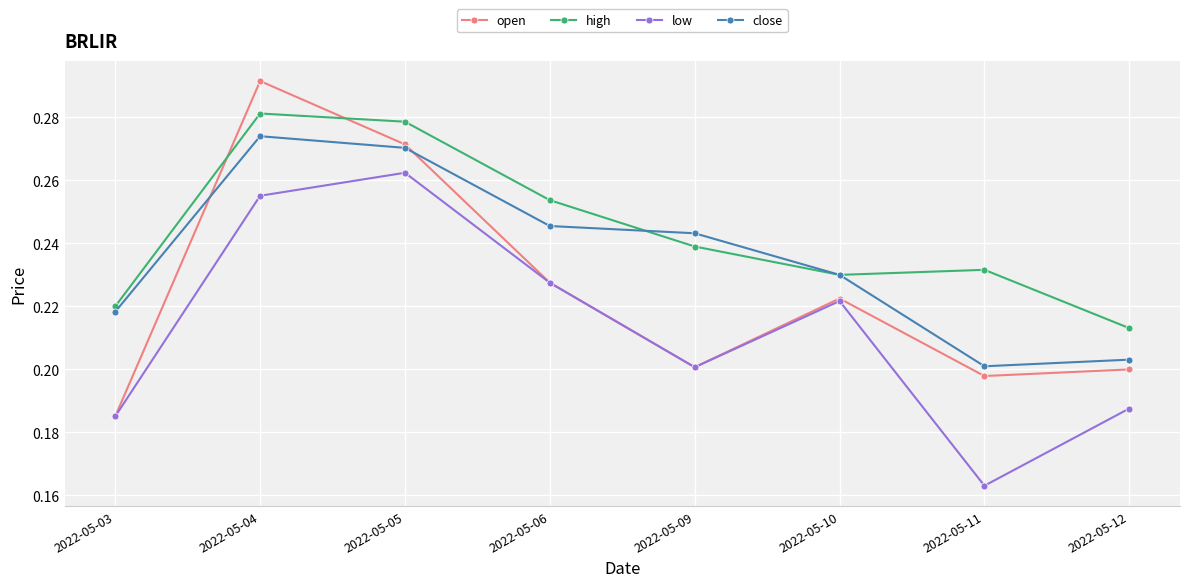

Rank the series by their average value, from lowest to highest.

low, open, close, high